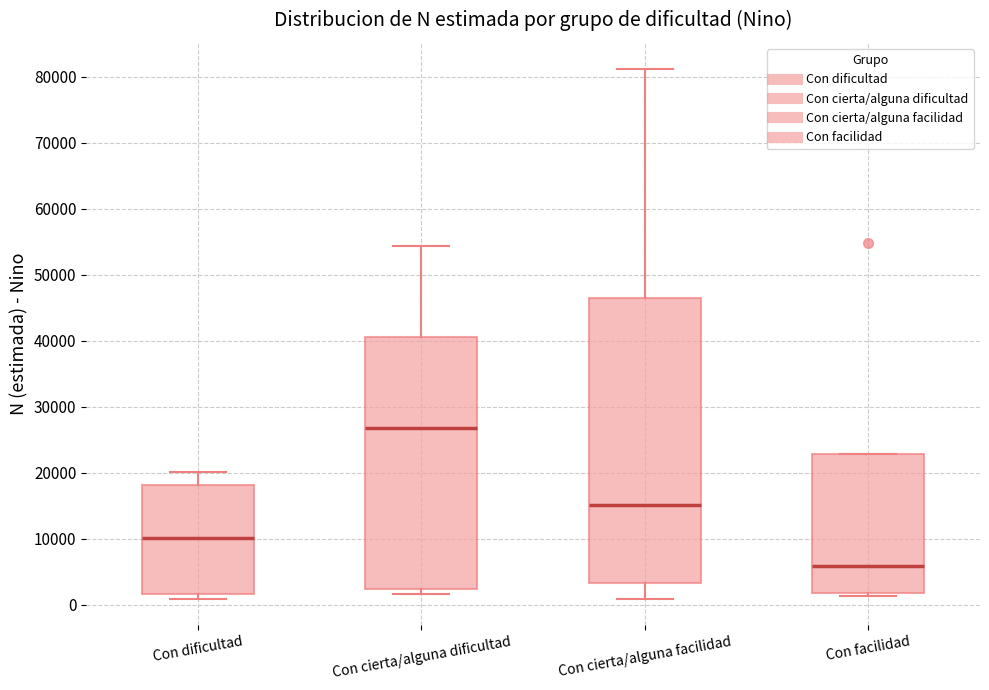

Which box's median line is the lowest?

Con facilidad